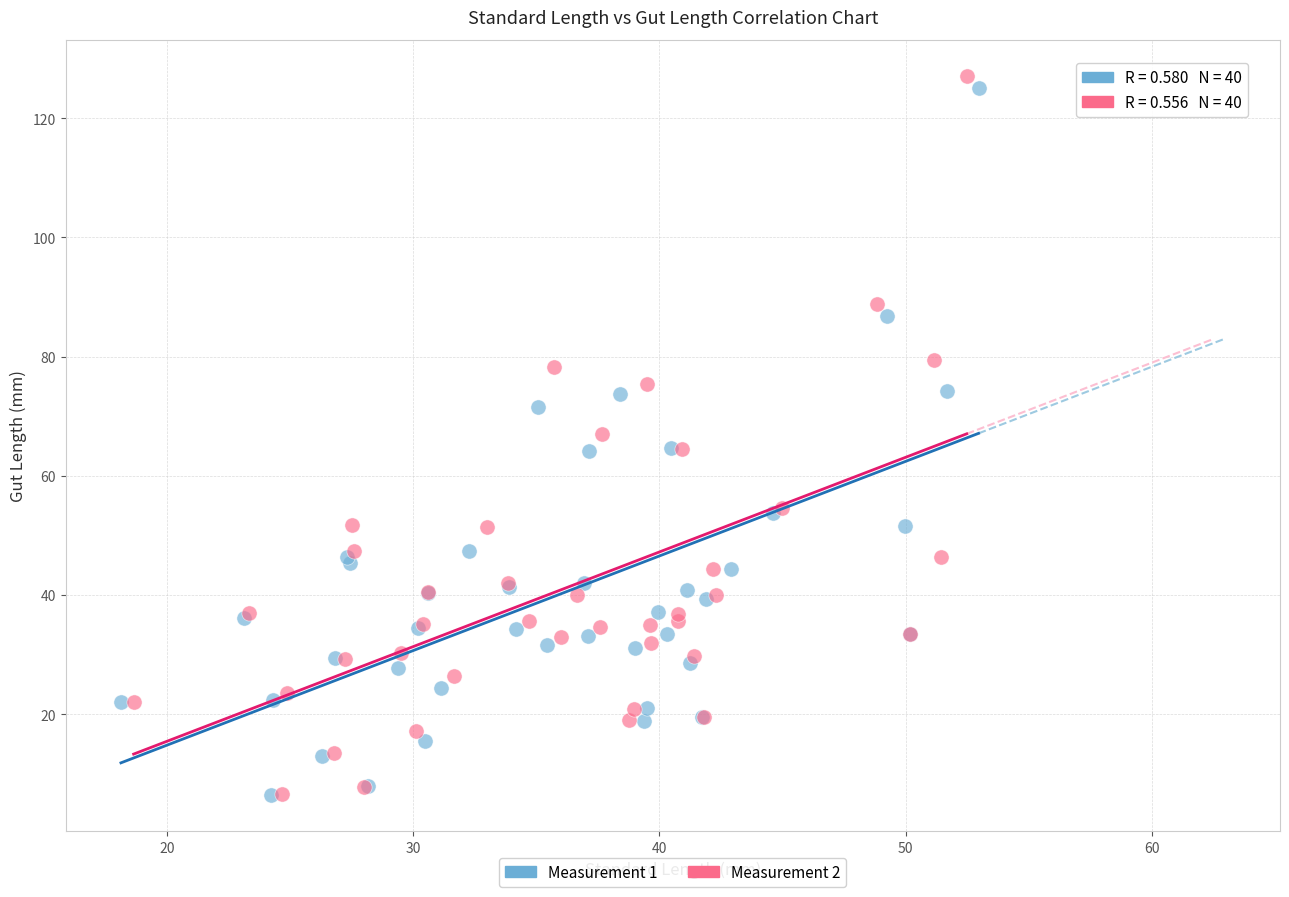

Which series has the largest Y range (max minus min)?

Measurement 2